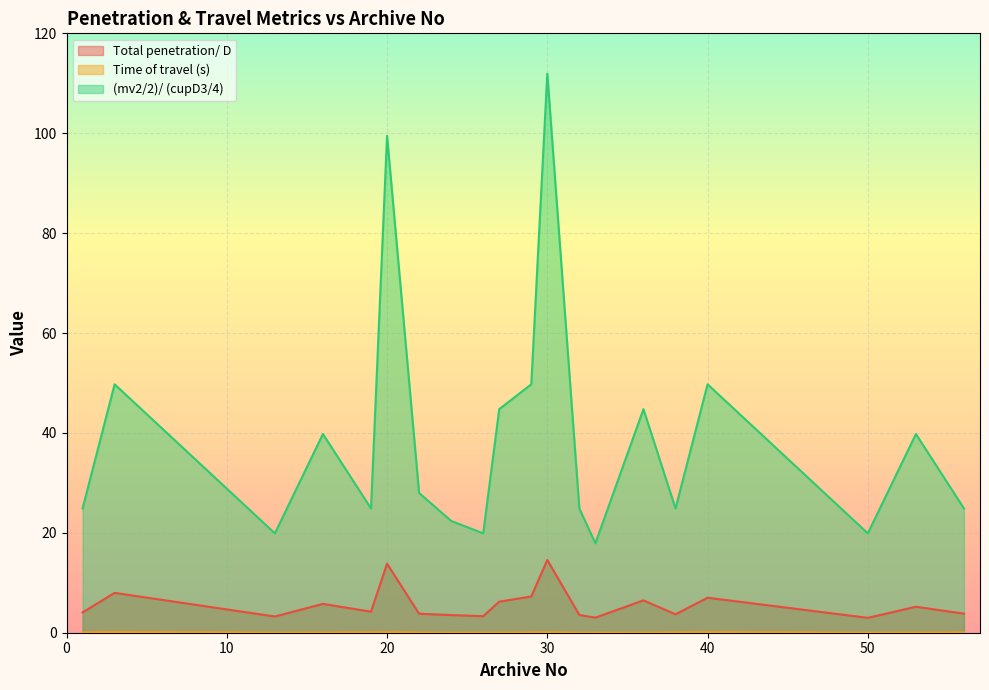

Reading left to right, extract all data points from this chart.

Total penetration/ D: 4.1	8.0	3.2	5.8	4.2	13.8	3.8	3.5	3.3	6.2	7.3	14.6	3.5	3.0	6.5	3.7	7.0	3.0	5.2	3.8
Time of travel (s): 0.1	0.1	0.0	0.0	0.1	0.1	0.0	0.0	0.0	0.0	0.1	0.1	0.0	0.0	0.0	0.1	0.1	0.0	0.0	0.1
(mv2/2)/ (cupD3/4): 24.9	49.7	19.9	39.8	24.9	99.5	28.0	22.4	19.9	44.8	49.7	111.9	24.9	17.9	44.8	24.9	49.7	19.9	39.8	24.9